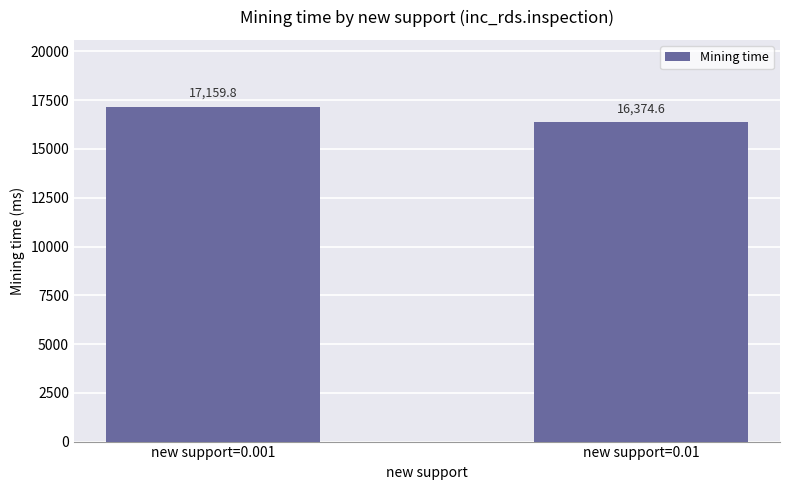

What is the difference between the maximum and minimum values?

785.2